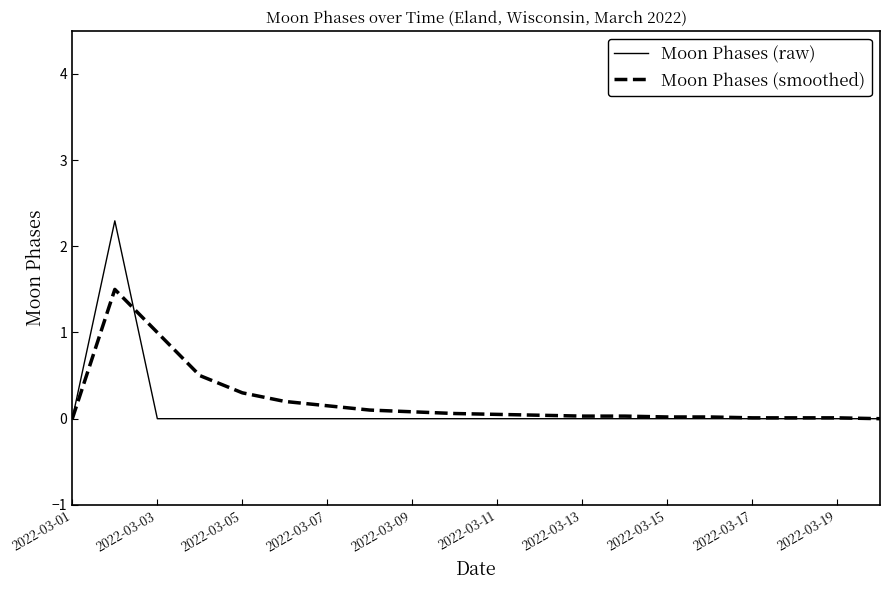

Which series has the widest spread of values?

Moon Phases (raw)